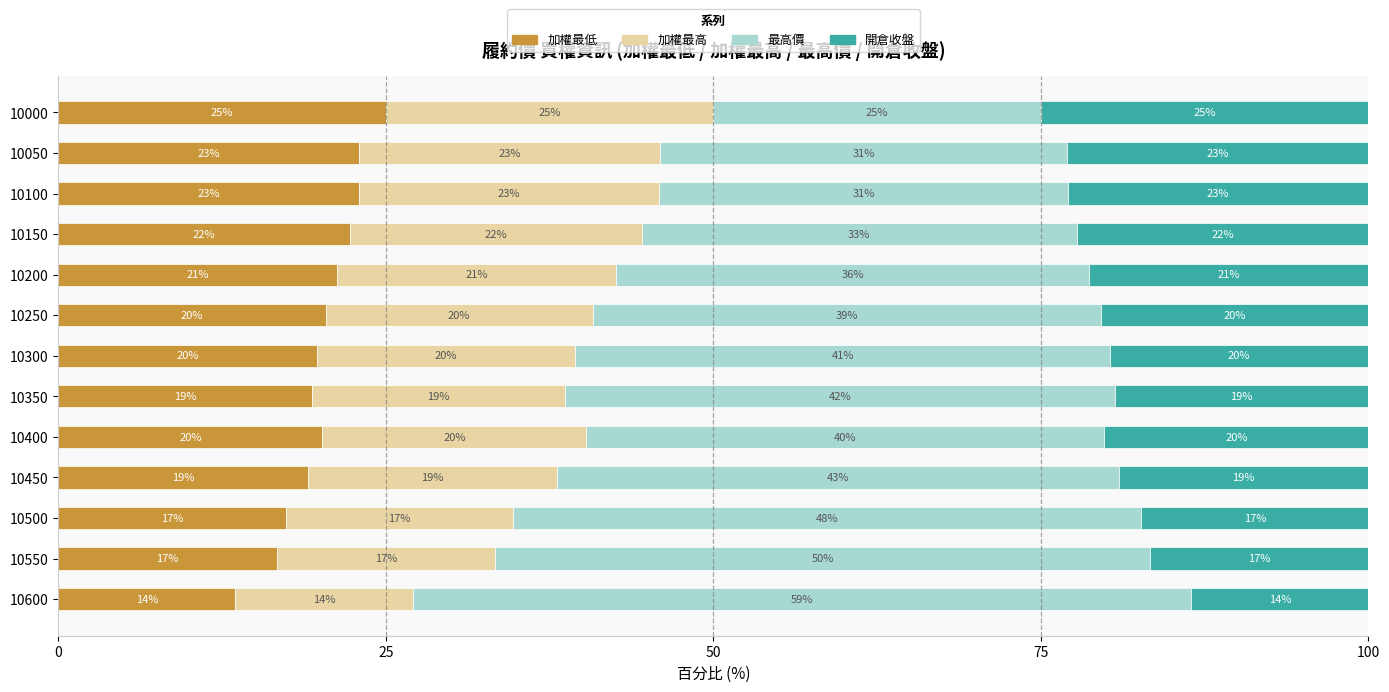

What are all the series names shown in the legend?

加權最低, 加權最高, 最高價, 開倉收盤